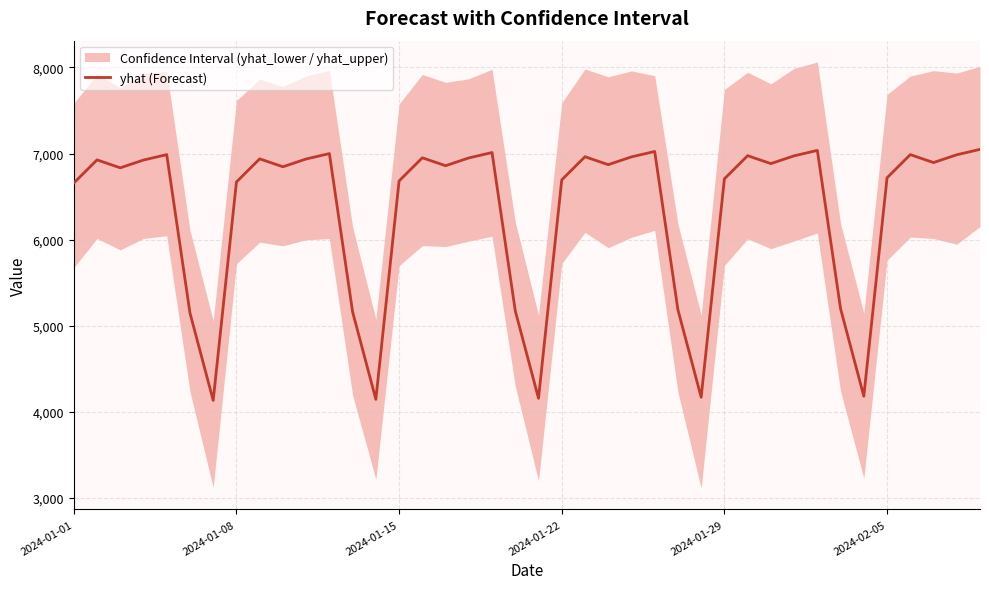

What is the difference between the maximum and minimum values?

2914.7